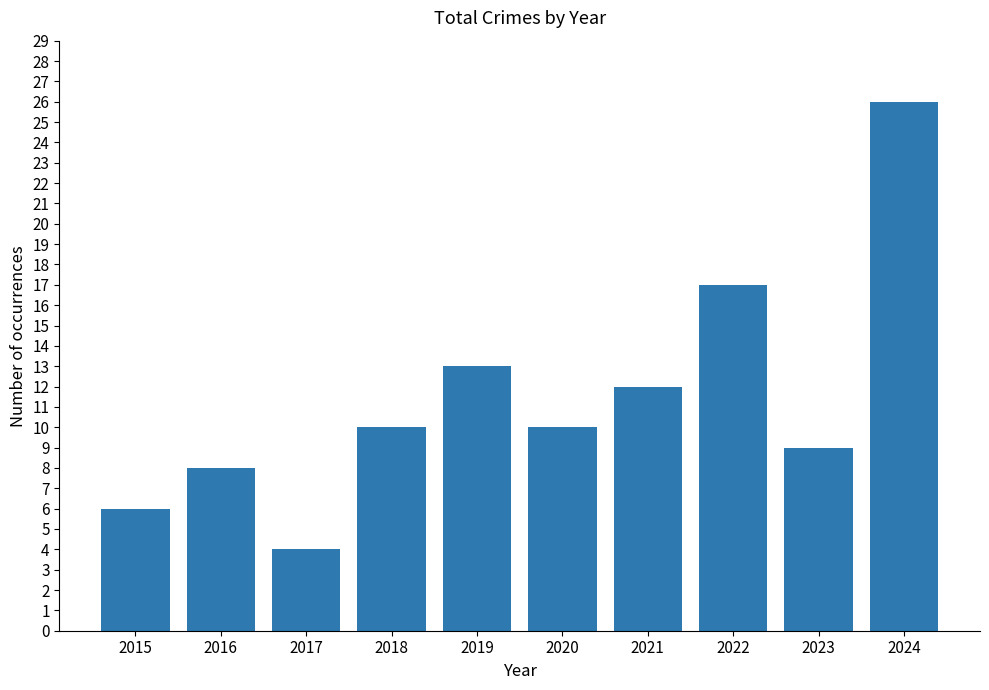

Does the chart contain any negative values?

No